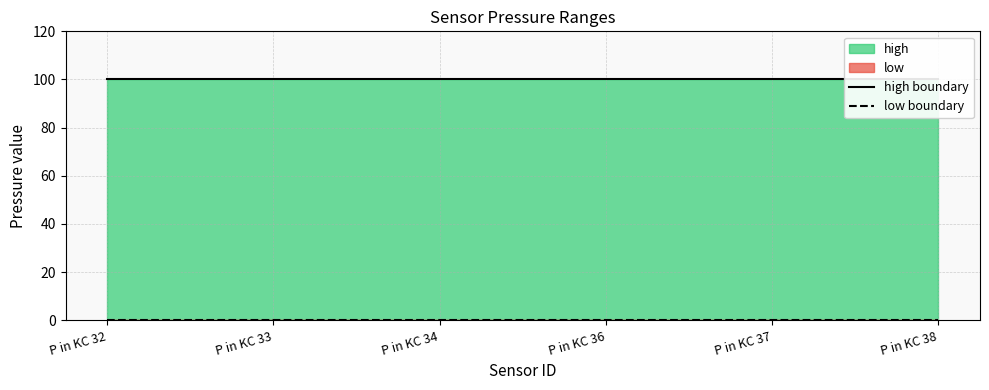

How many lines are shown in the chart?

2